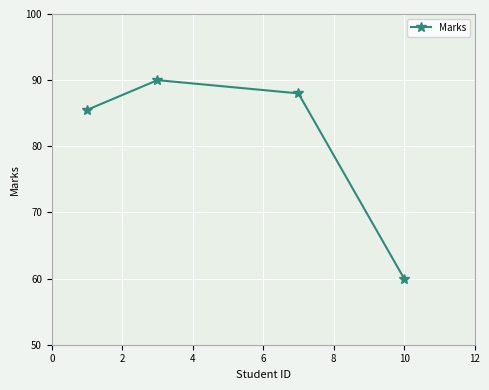

Does the chart have visible grid lines?

Yes